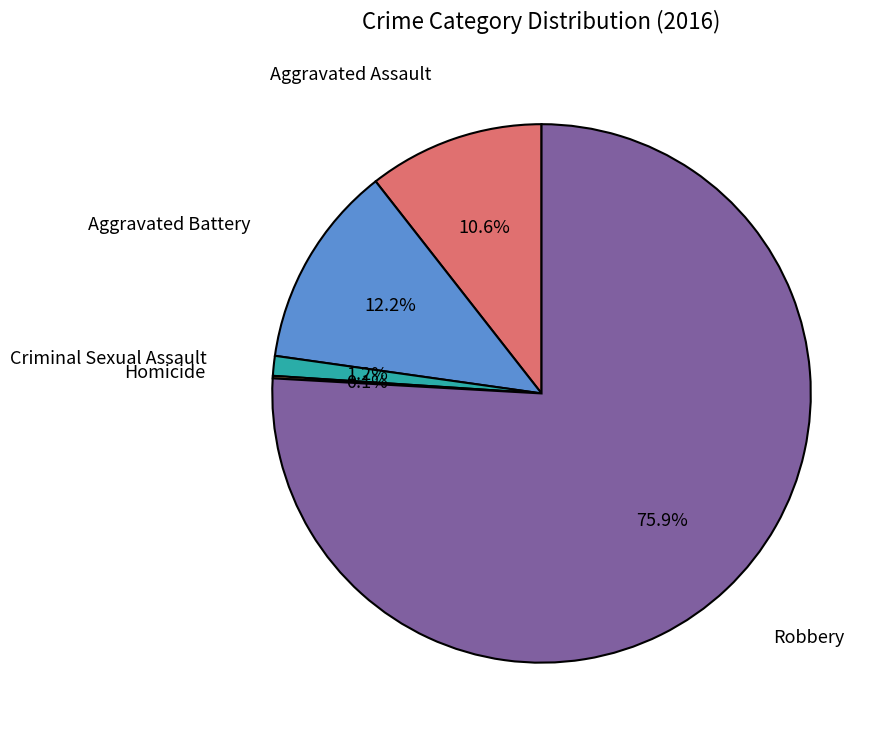

Is there a majority slice in this chart?

Yes